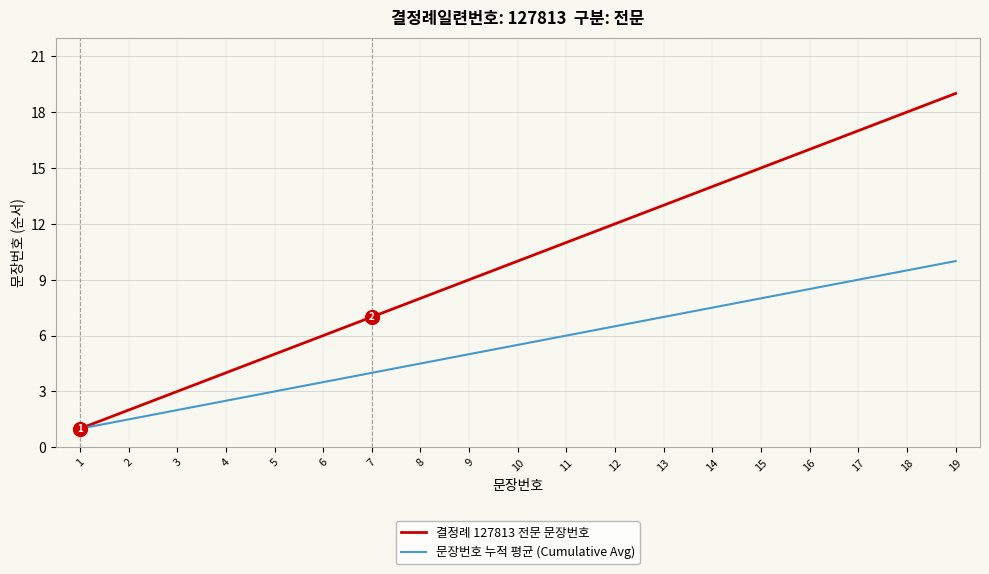

Is it true that 결정례 127813 전문 문장번호 equals 13.0 at 13?

True